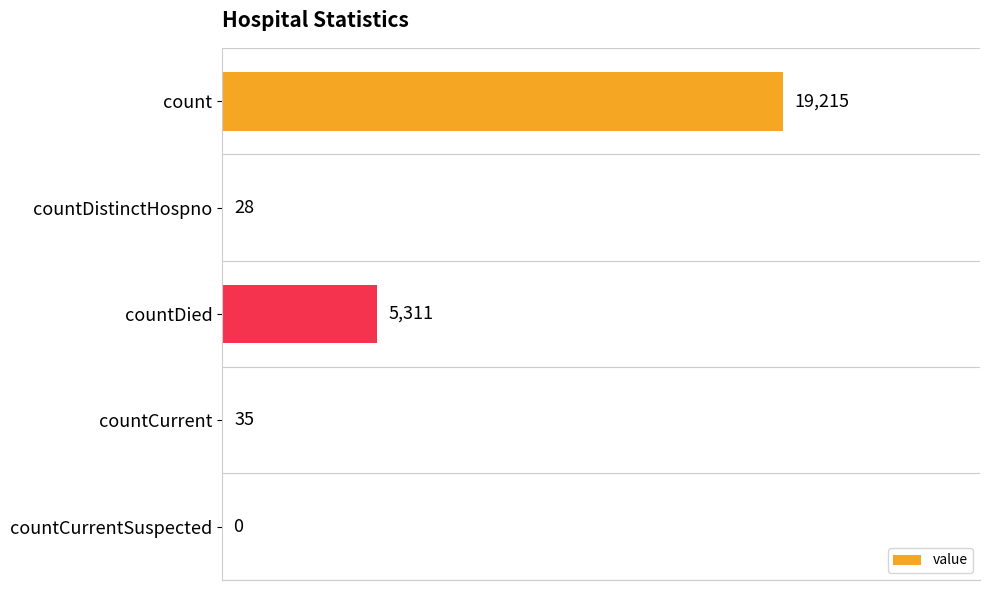

What is the maximum value shown in the chart?

19215